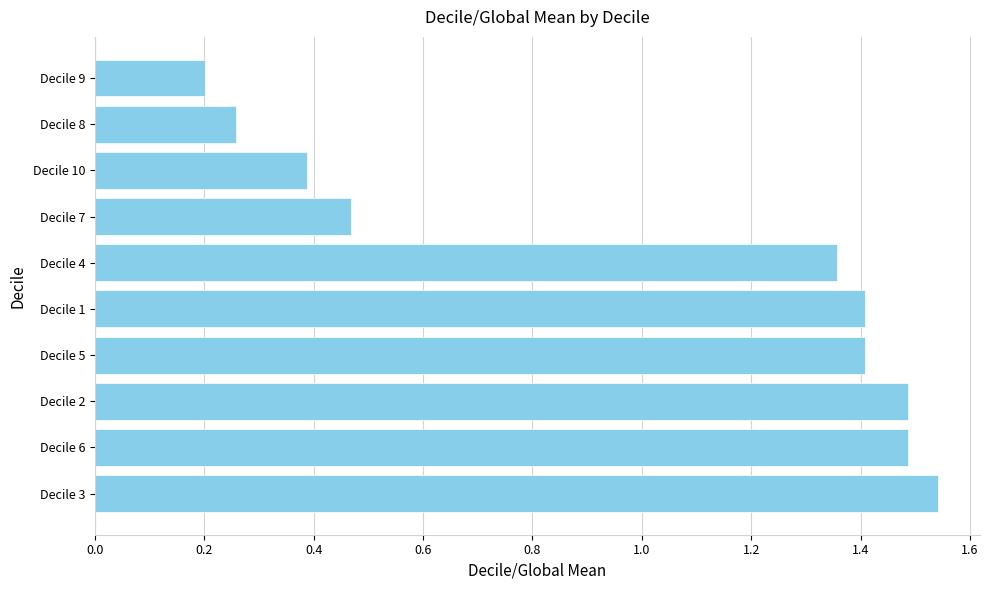

The chart shows a value of 2.6 at Decile 3. True or false?

False